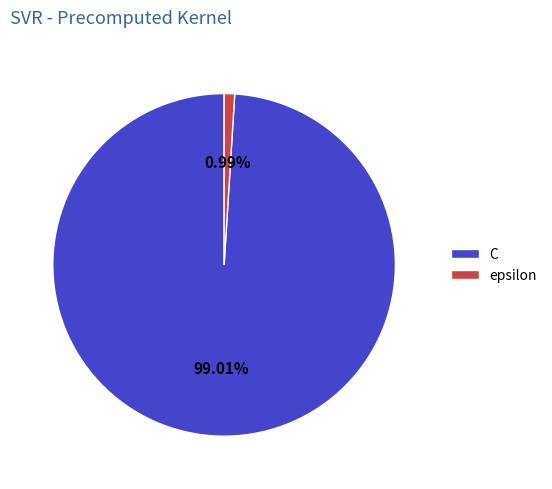

Which category accounts for the majority?

C